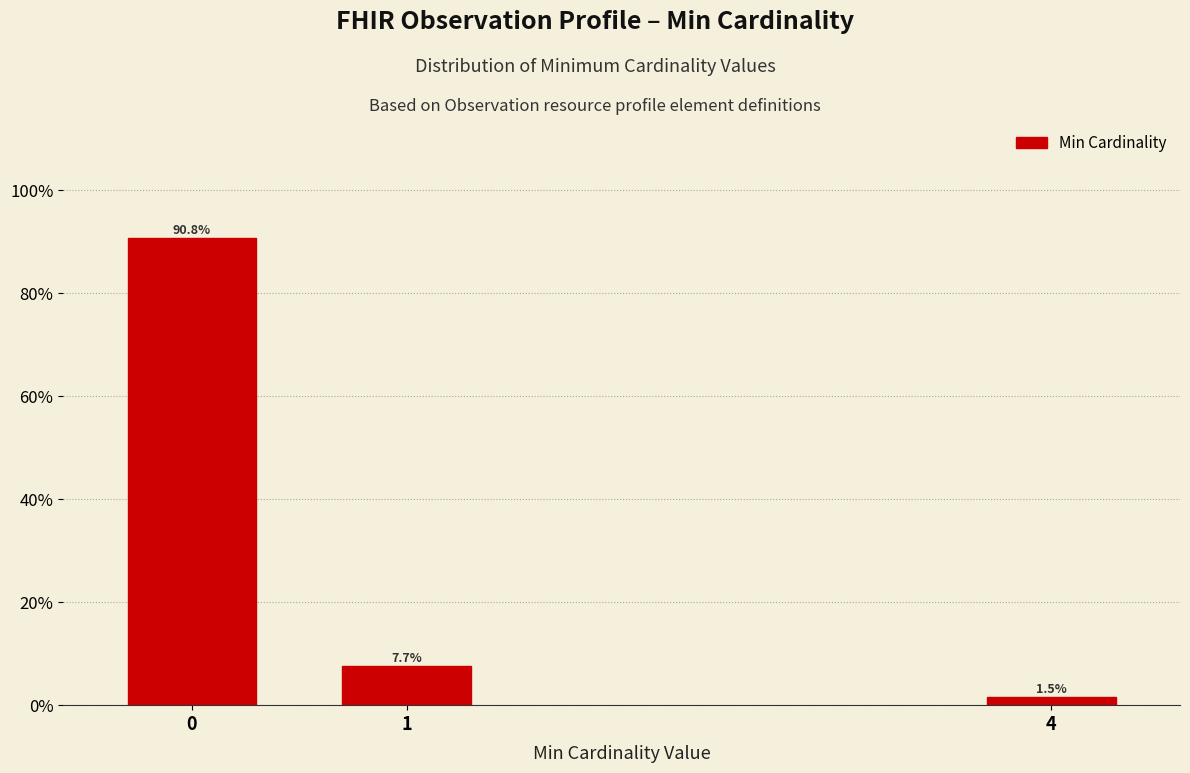

Are the bars horizontal?

No